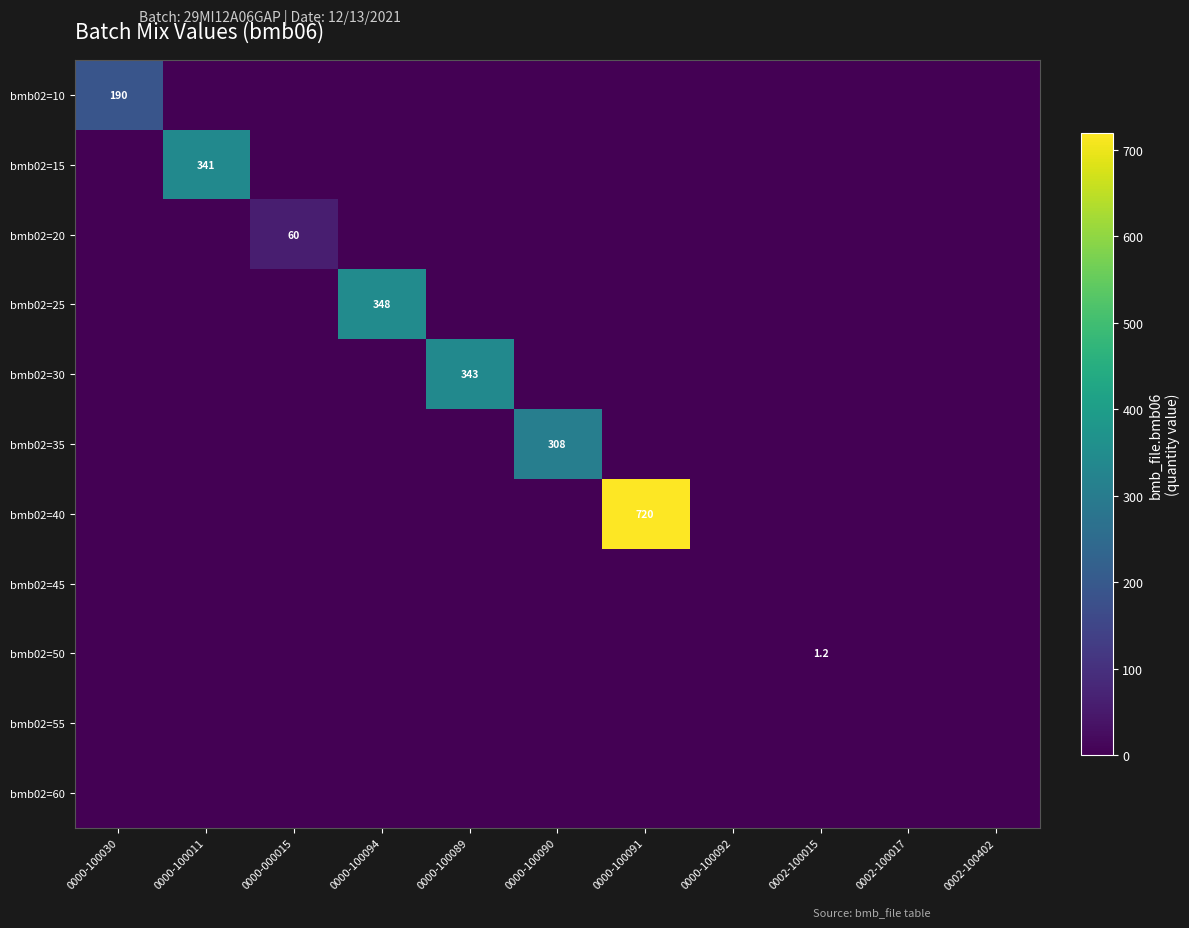

At which category does the chart reach its minimum across all series?

0000-100011